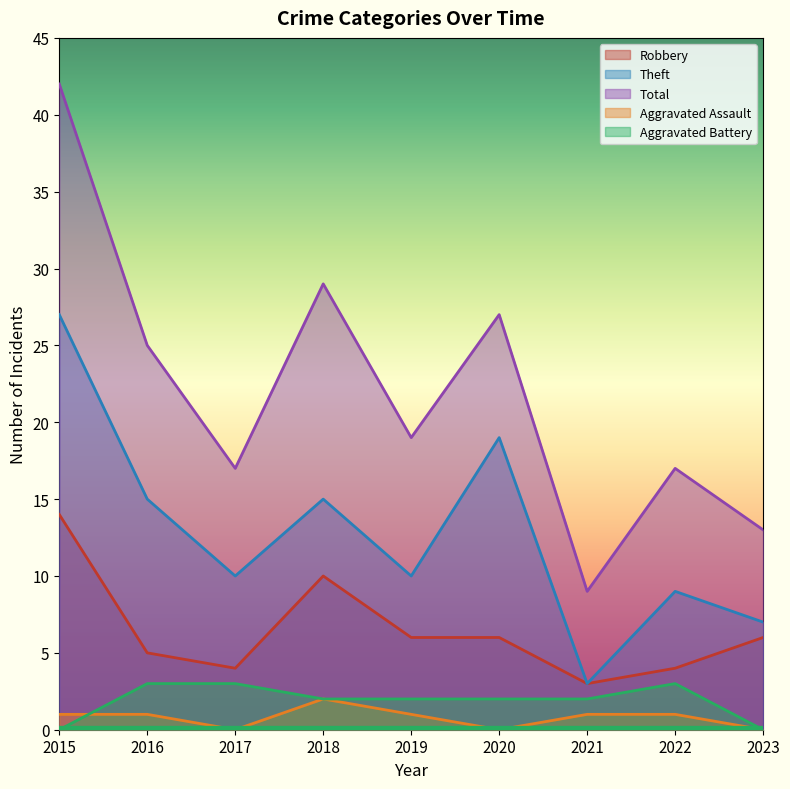

True or false: Aggravated Assault and Robbery cross at least once.

False